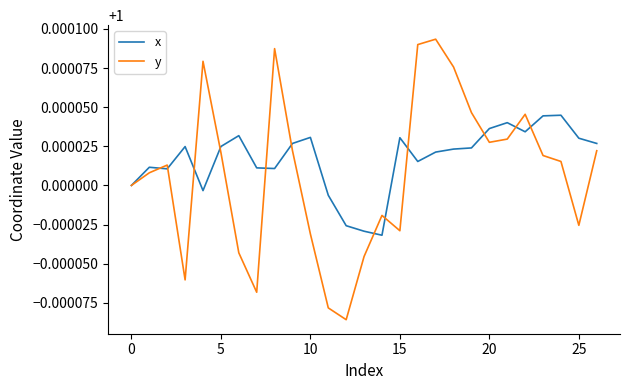

List the series in order of their overall mean, highest first.

x, y